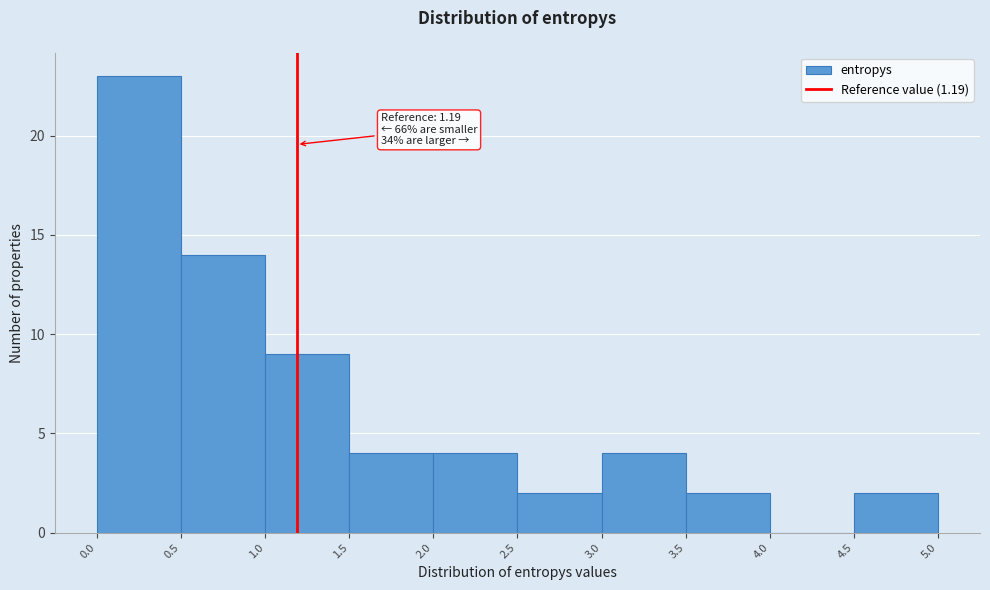

Over which range of the x-axis is the bar tallest?

0.0 to 0.5